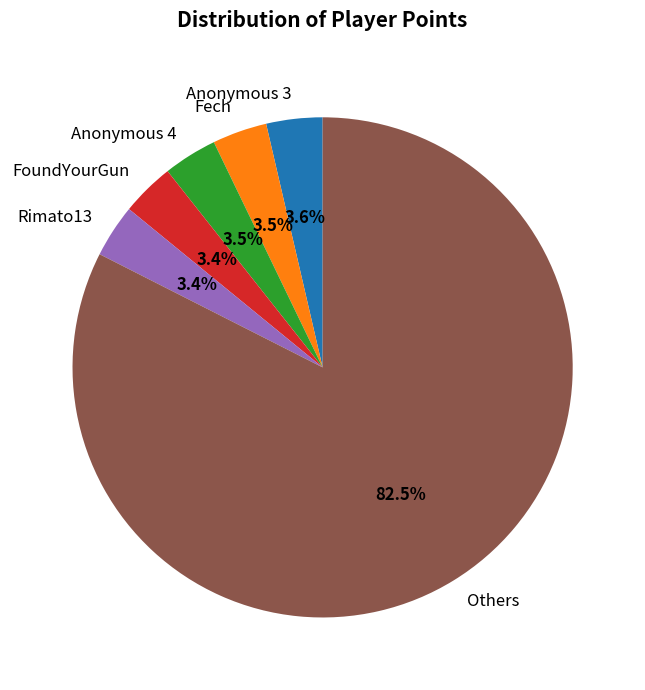

What is the ratio of the value at FoundYourGun to the value at Anonymous 4?

1.0